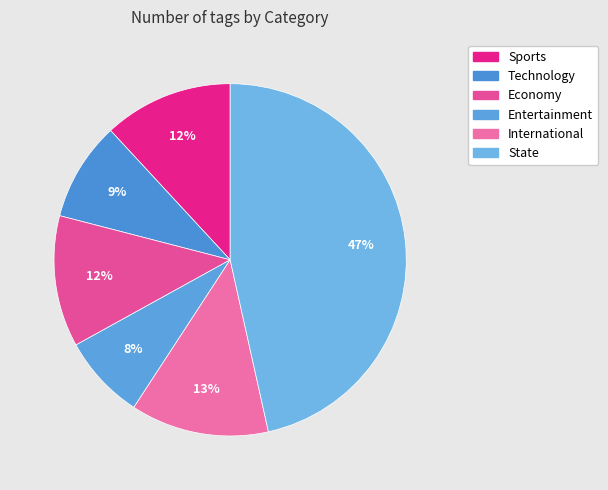

To the nearest percent, what percentage of the pie is International?

13%